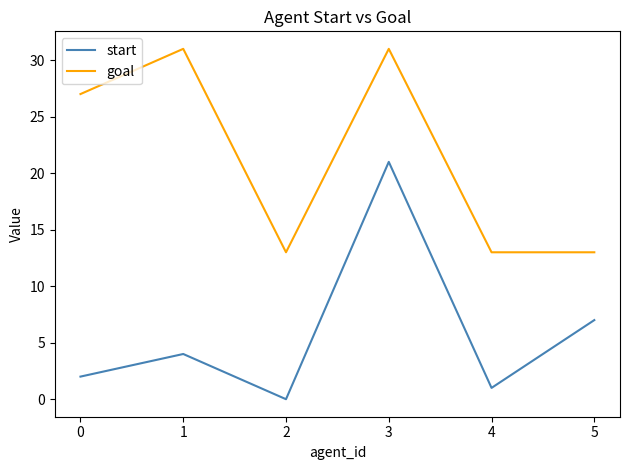

What is the approximate value of start at 3, to the nearest 5?

20